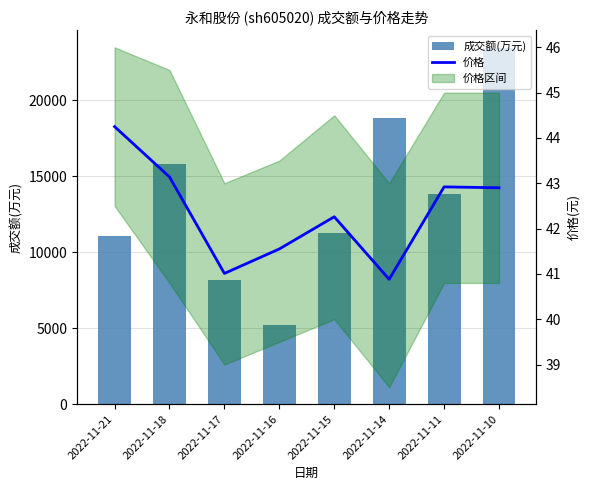

Which category has the highest value across all series?

2022-11-10